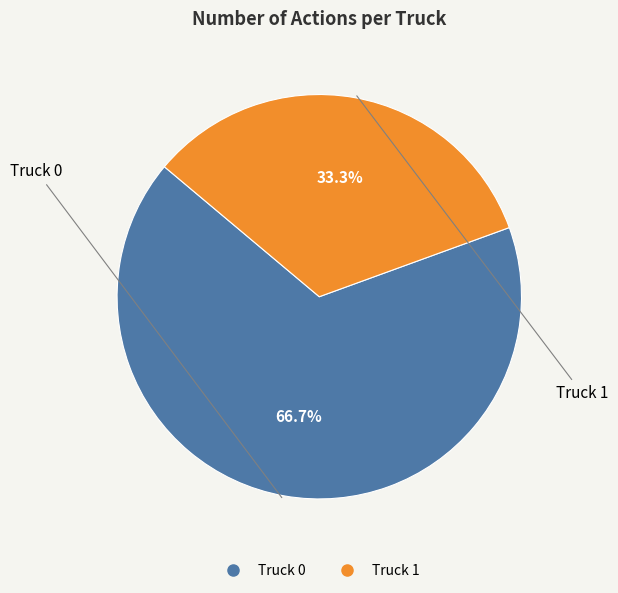

Is Truck 1 the majority of the pie?

No